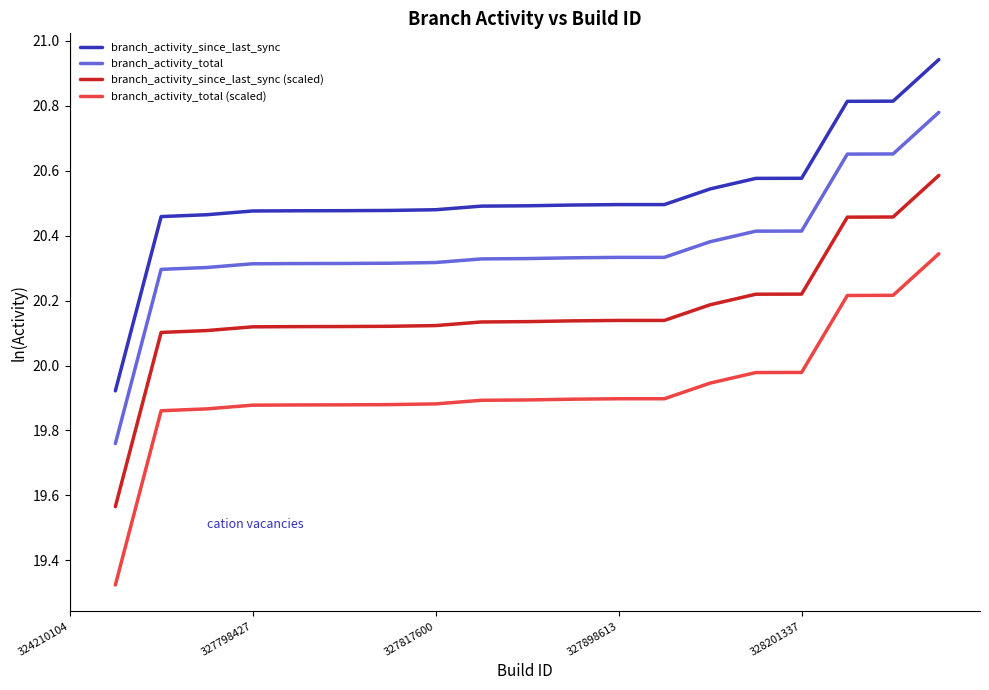

True or false: branch_activity_total and branch_activity_since_last_sync (scaled) cross at least once.

False